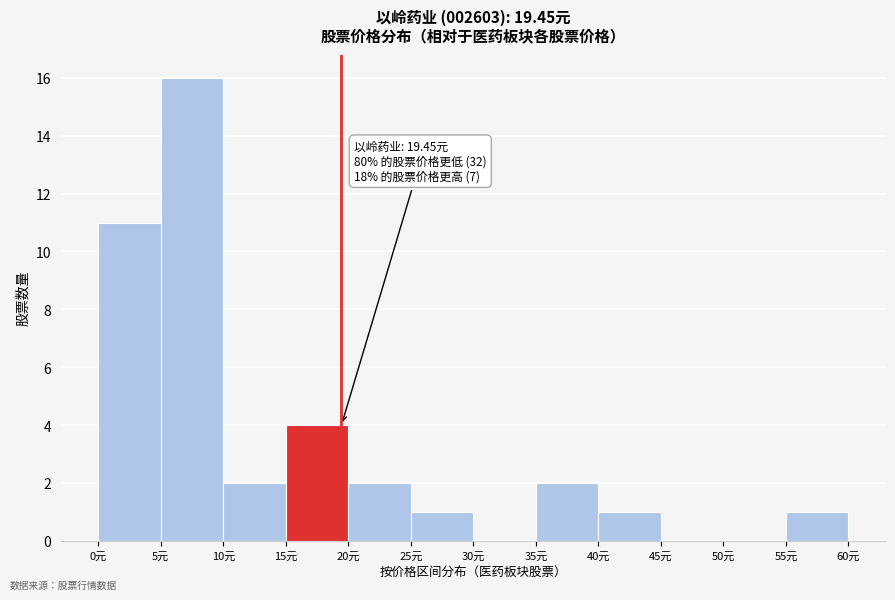

Which range on the x-axis has the tallest bar?

5 to 10